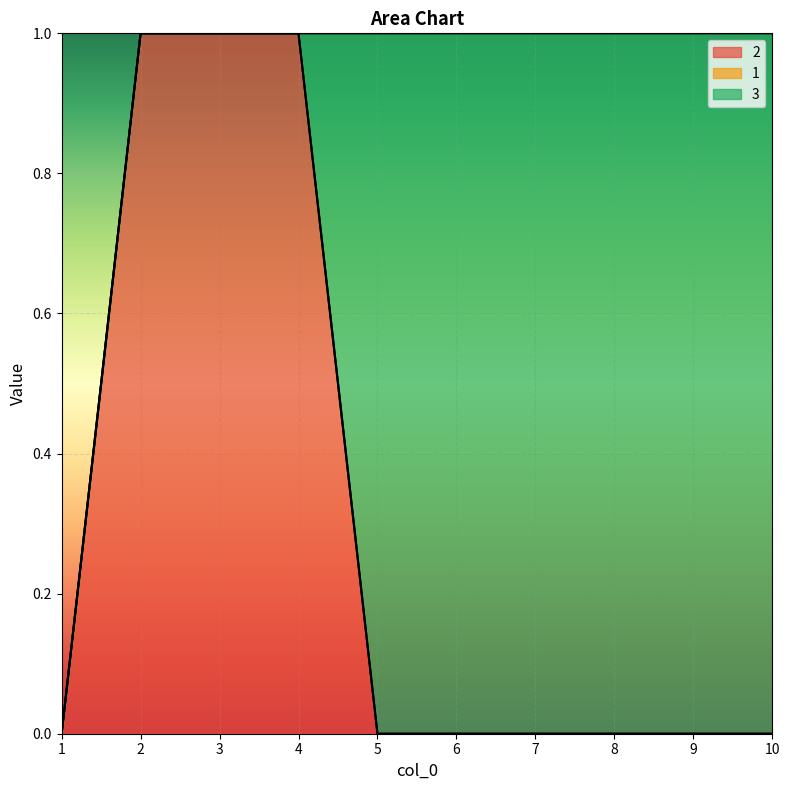

At which label is 3 closest to 0?

1